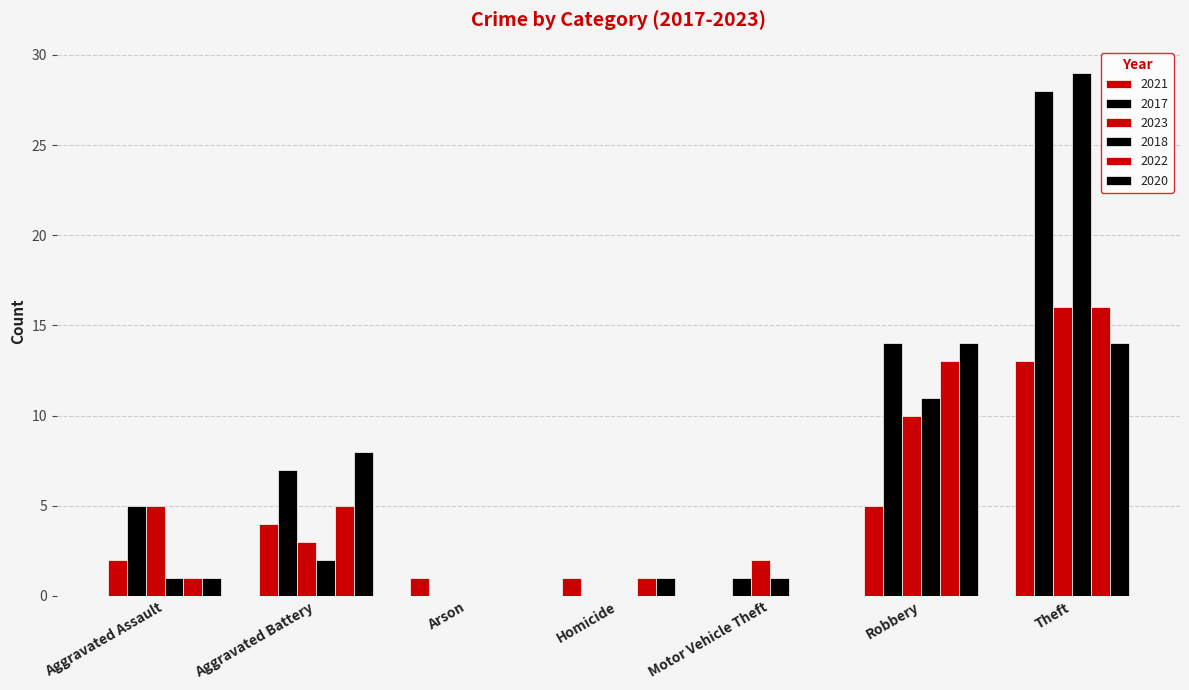

What is the average value of the 2021 series?

4